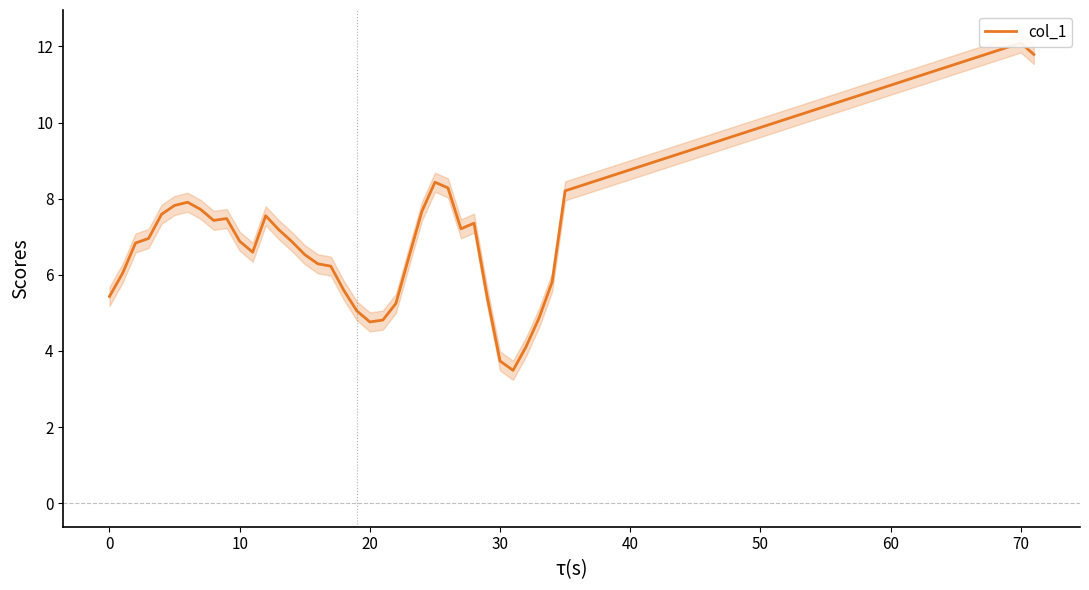

What is the value of the 13th point from the left?

7.6